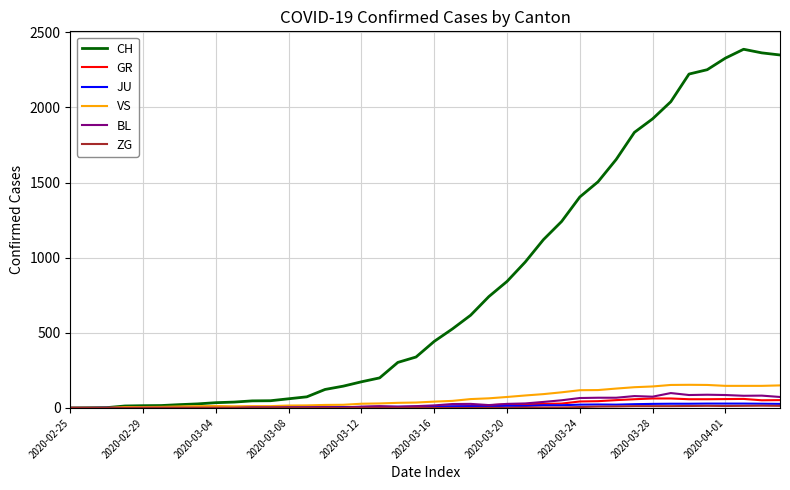

Which series has the largest range (max minus min)?

CH